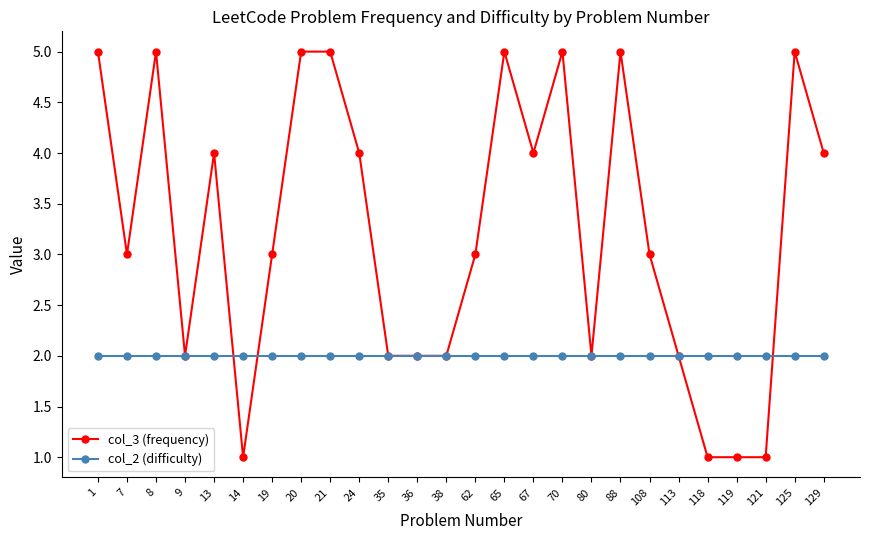

List the series in order of their overall mean, lowest first.

col_2 (difficulty), col_3 (frequency)